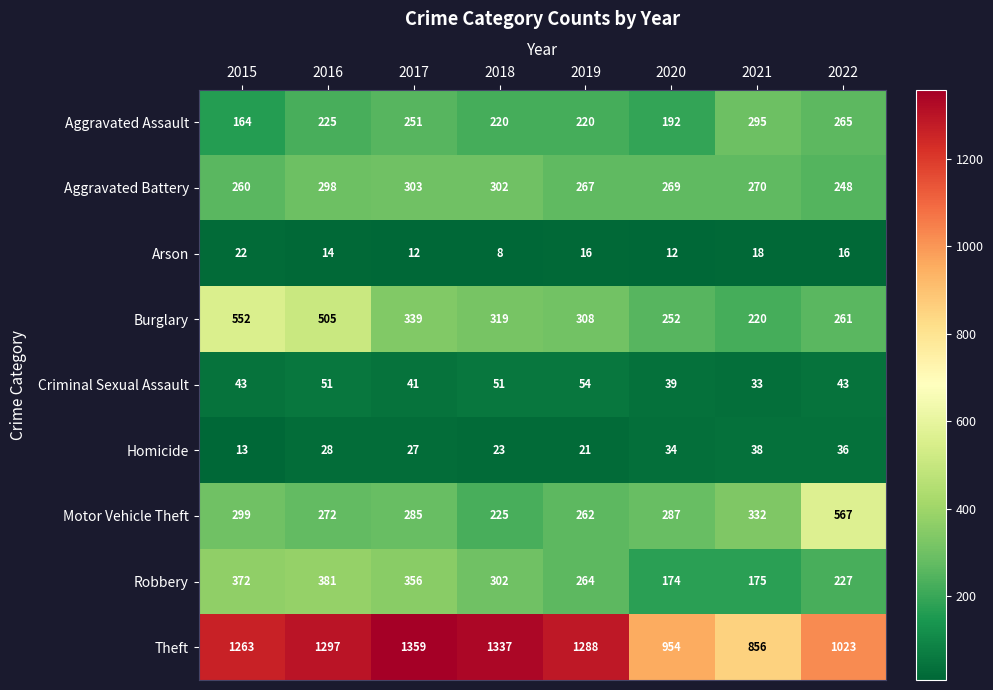

Where is Burglary nearest to the value 386?

2017